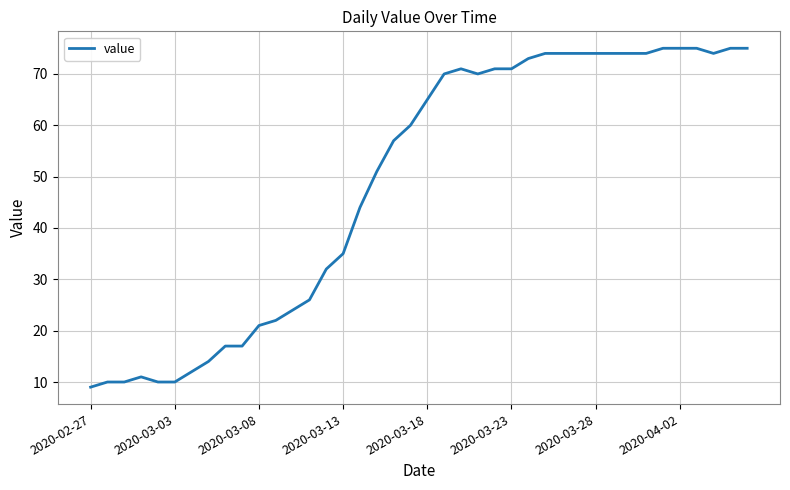

What is the smallest value displayed?

9